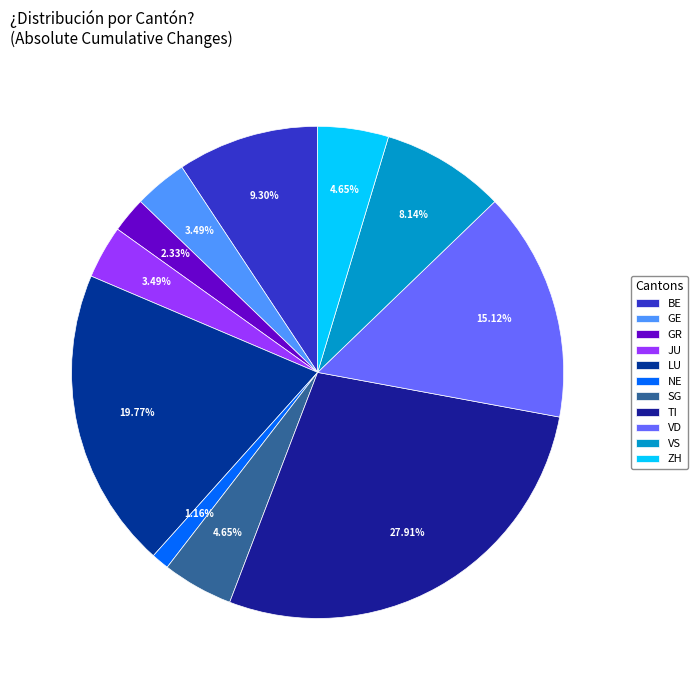

To the nearest percent, what percentage of the pie is VD?

15%